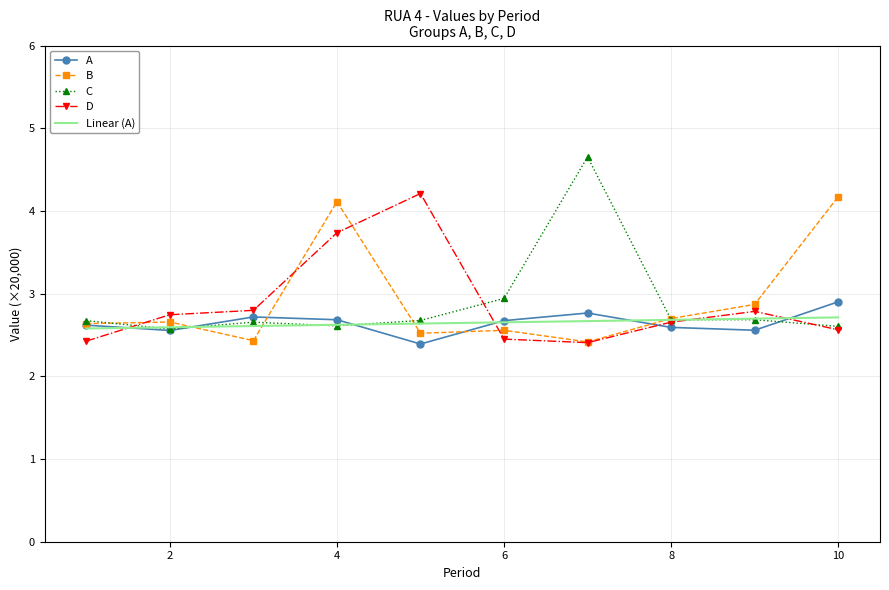

What is the greatest value displayed?

4.7